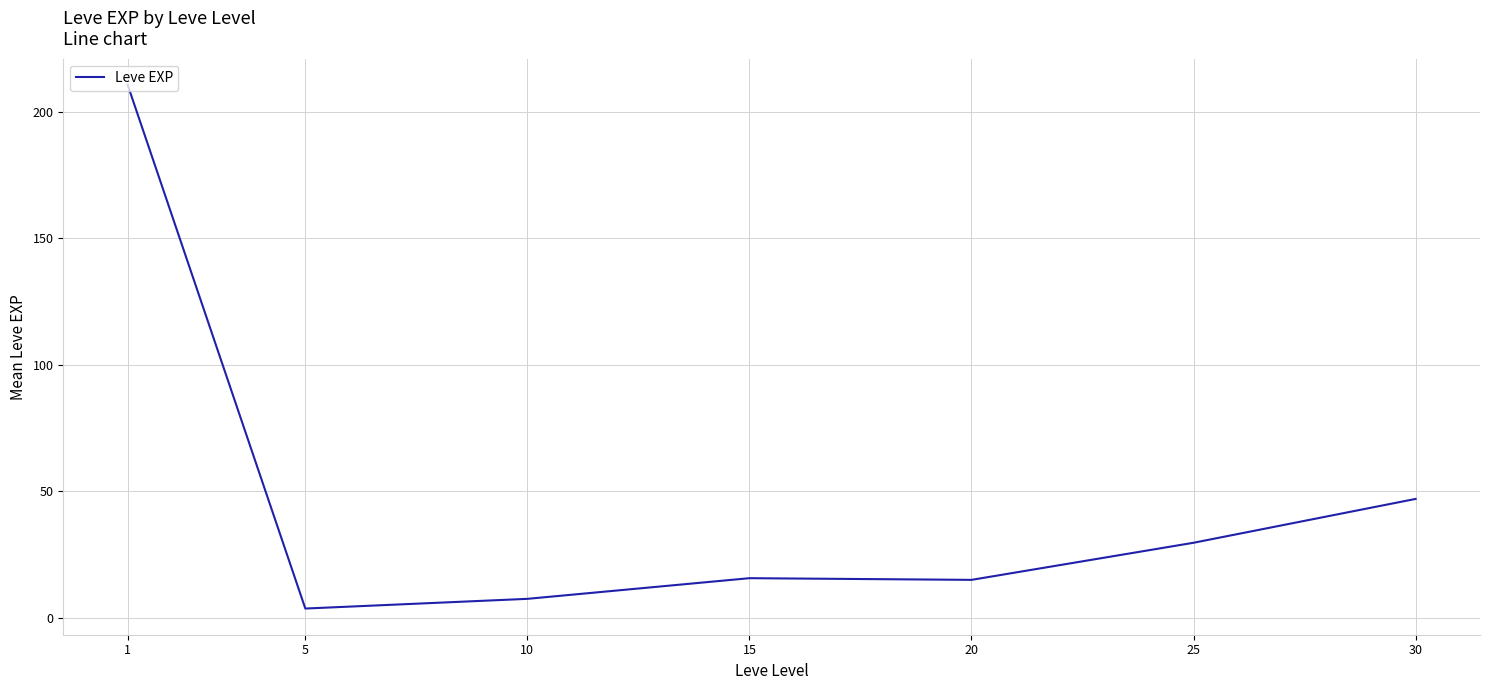

What is the maximum value shown in the chart?

210.7